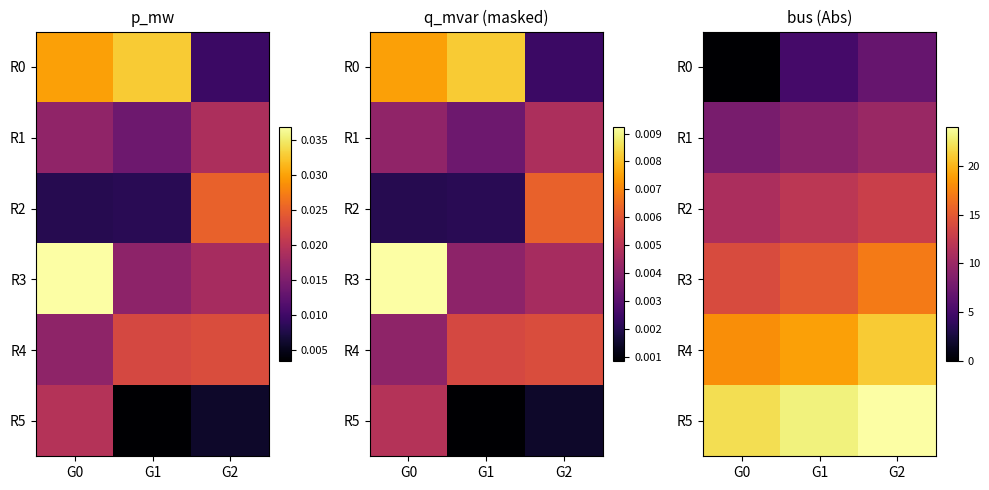

What is the difference between the highest and lowest values at G2?

17